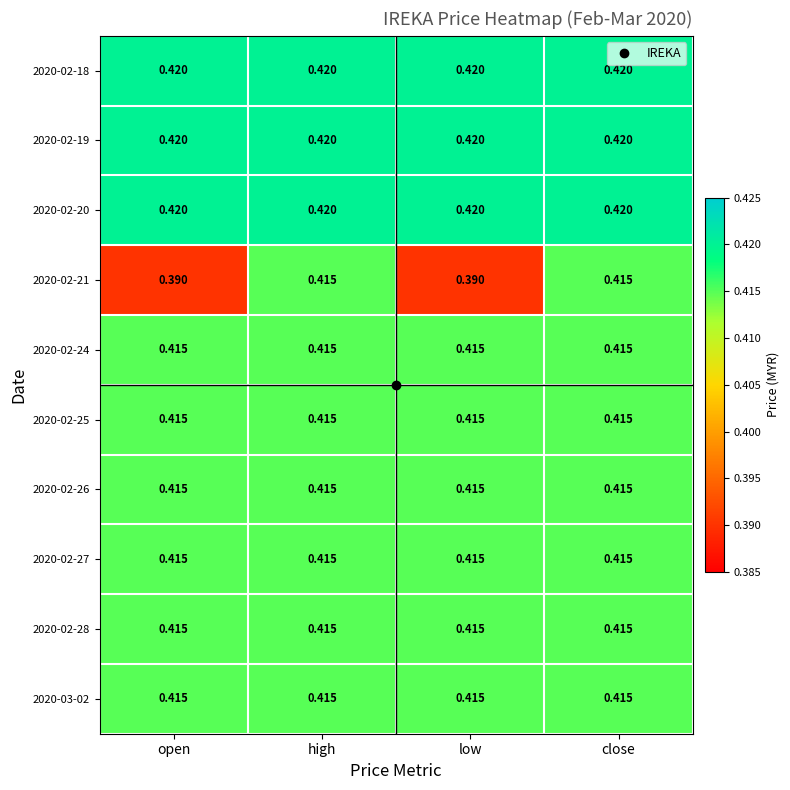

Is the value of 2020-02-25 at open greater than the value of 2020-02-19 at low?

No